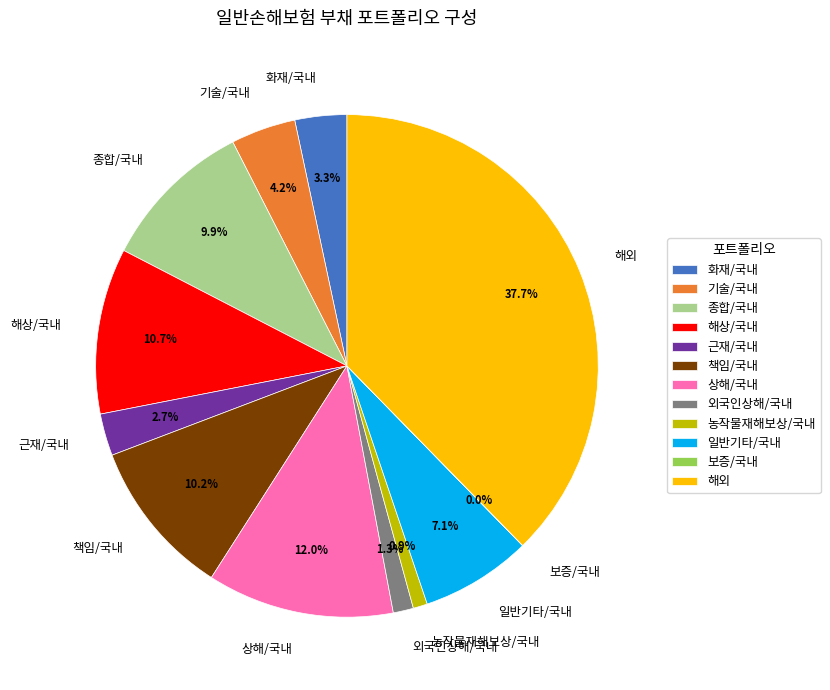

Is the sum of 상해/국내 and 외국인상해/국내 greater than half?

No